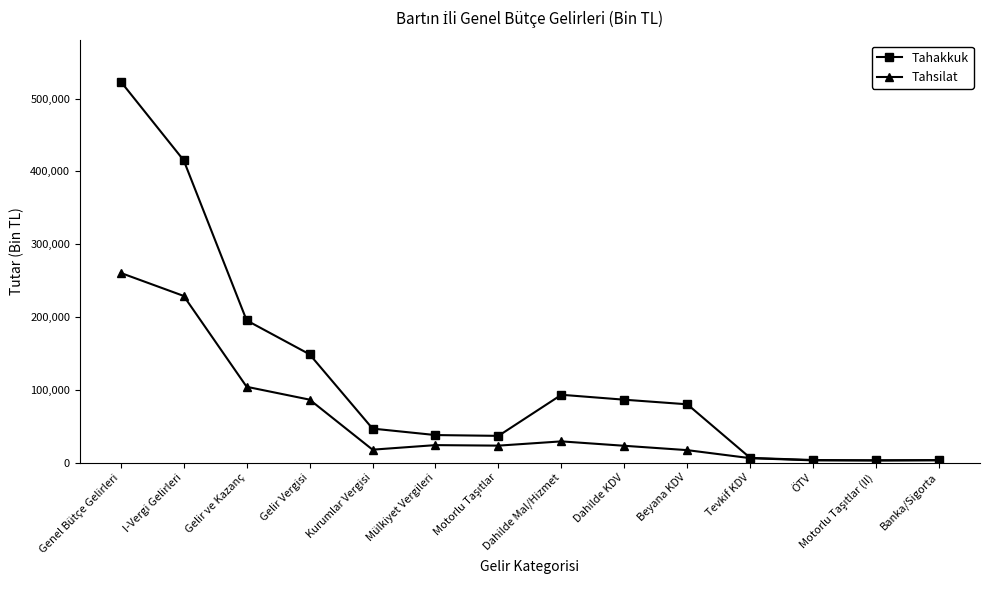

The Tahsilat series shows 175079 at Gelir ve Kazanç. True or false?

False